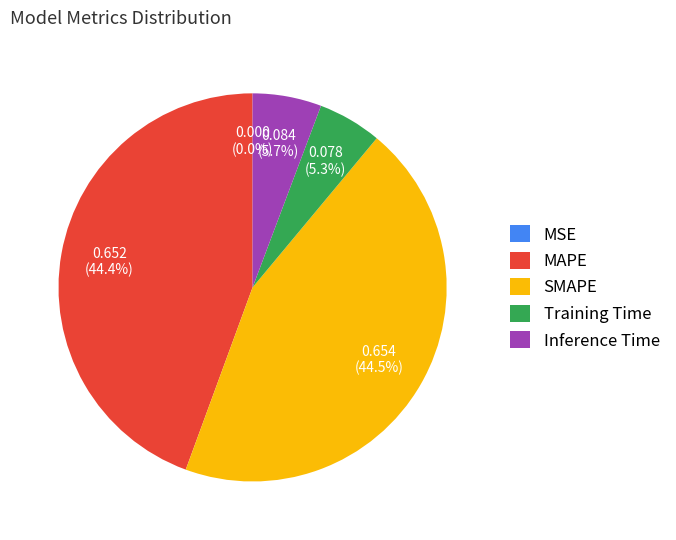

What portion of the pie excludes Training Time?

94.7%